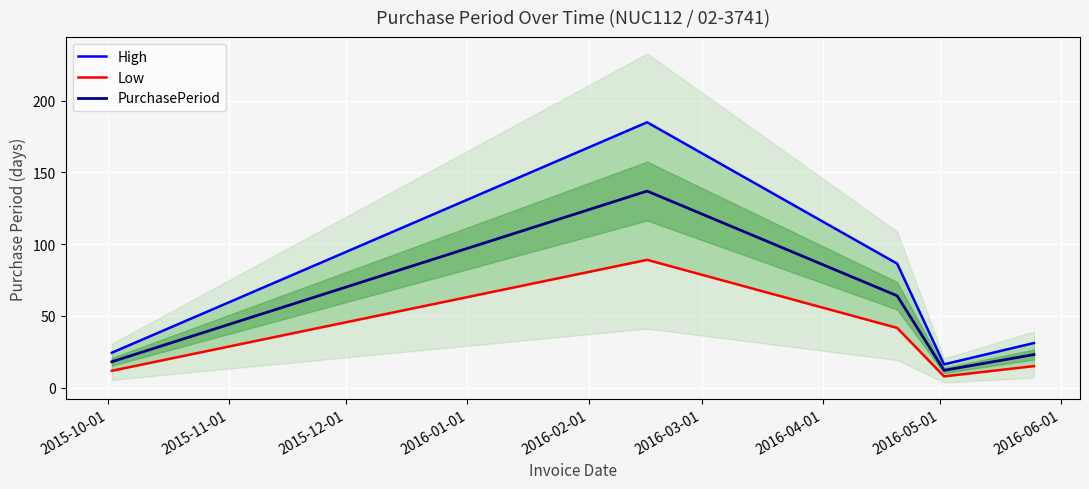

What is the minimum value for PurchasePeriod?

12